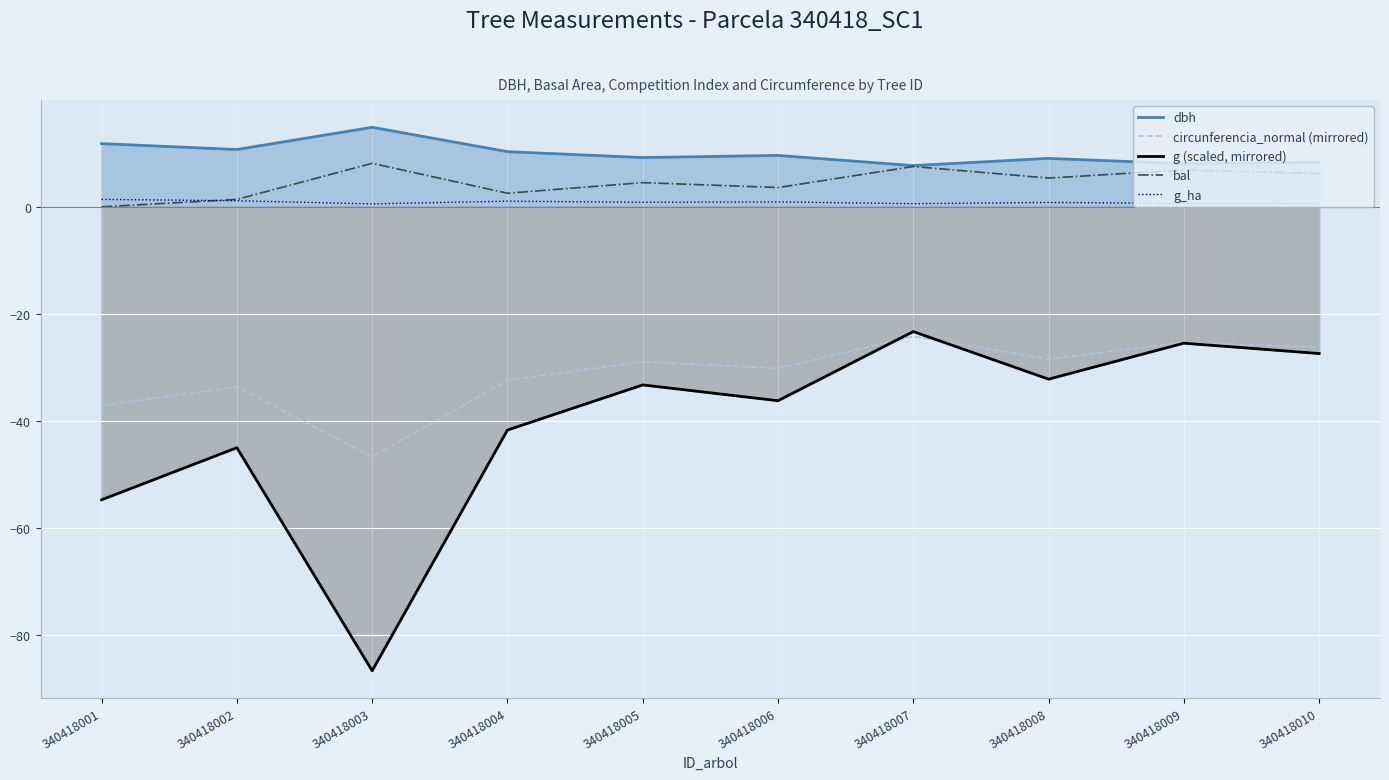

Count the number of categories in the chart.

10